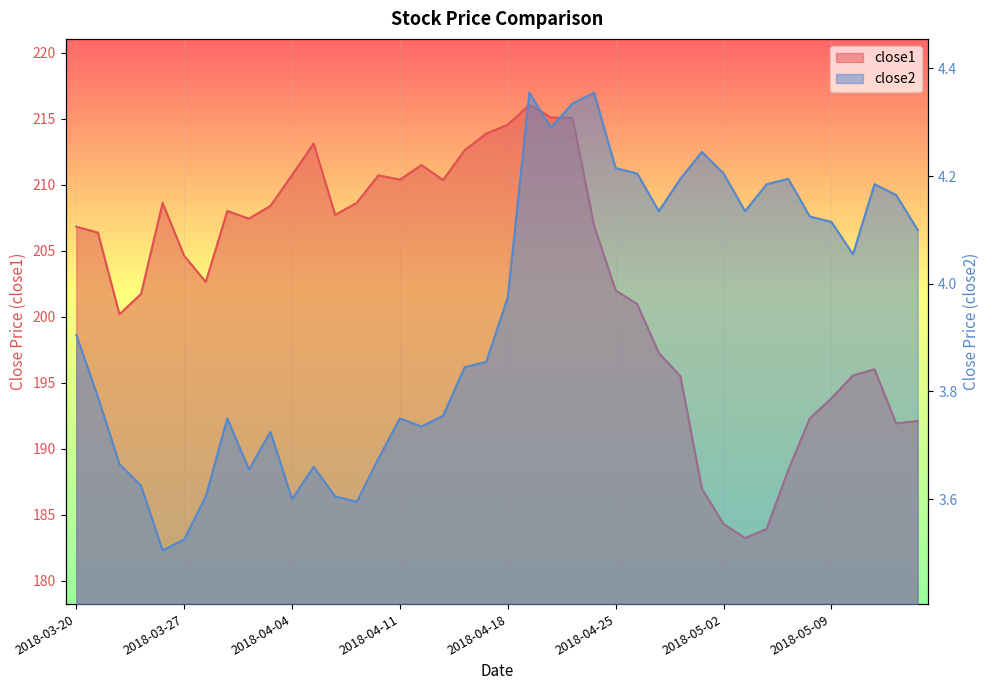

What is the label of the 16th point from the left?

2018-04-11